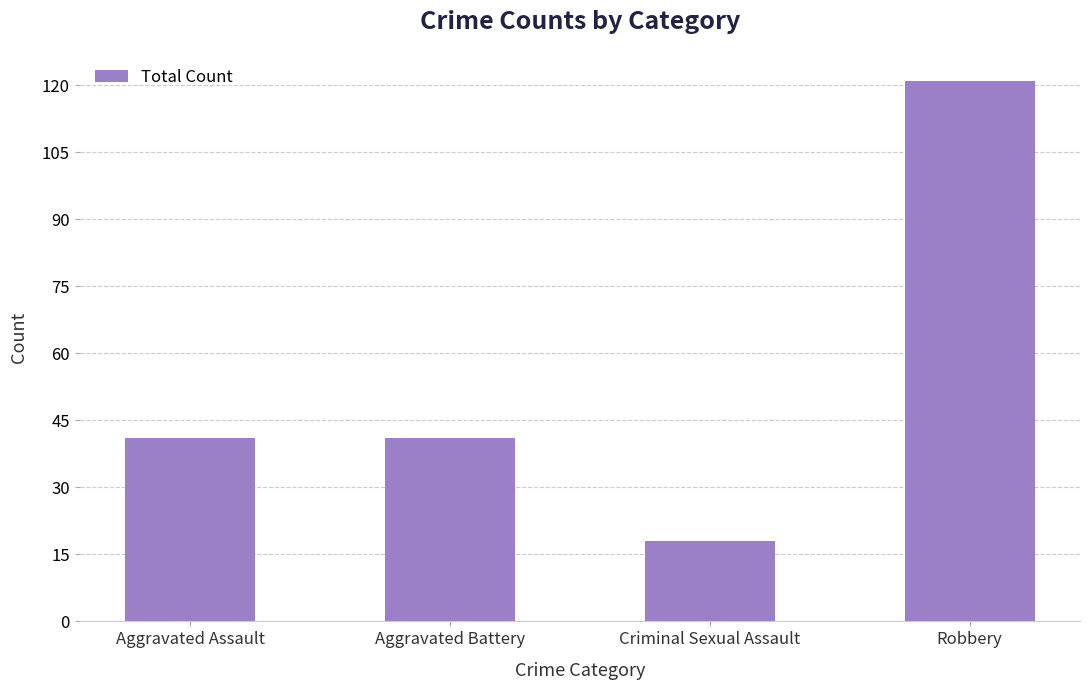

What value does the data have at Robbery, to the nearest 10?

120